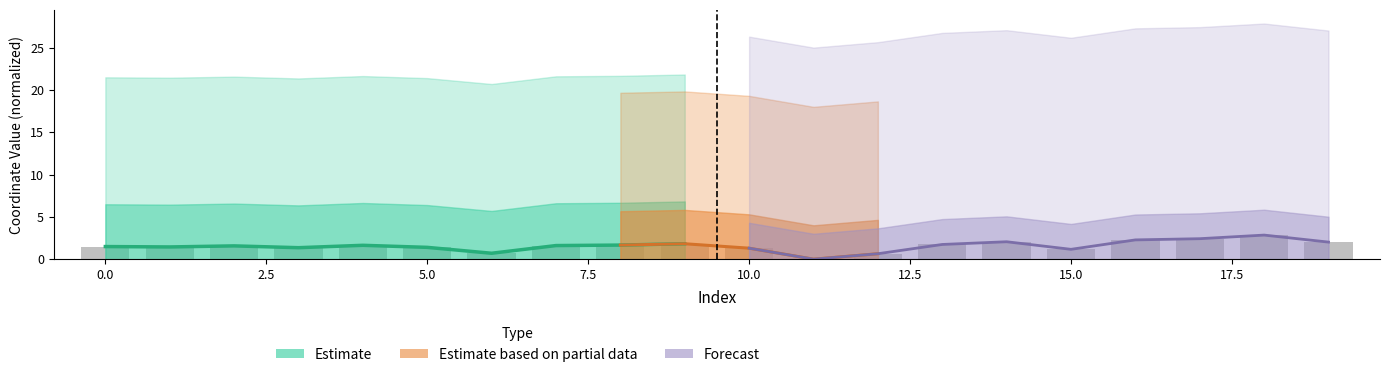

What is the approximate value at 8?

1.7